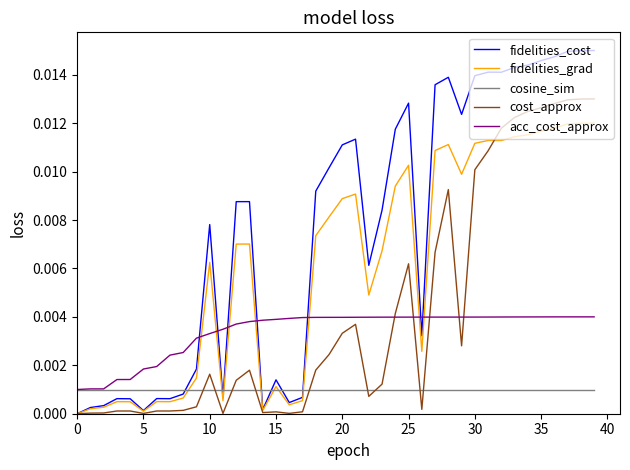

Rank the series by their maximum value, from highest to lowest.

fidelities_cost, cost_approx, fidelities_grad, acc_cost_approx, cosine_sim